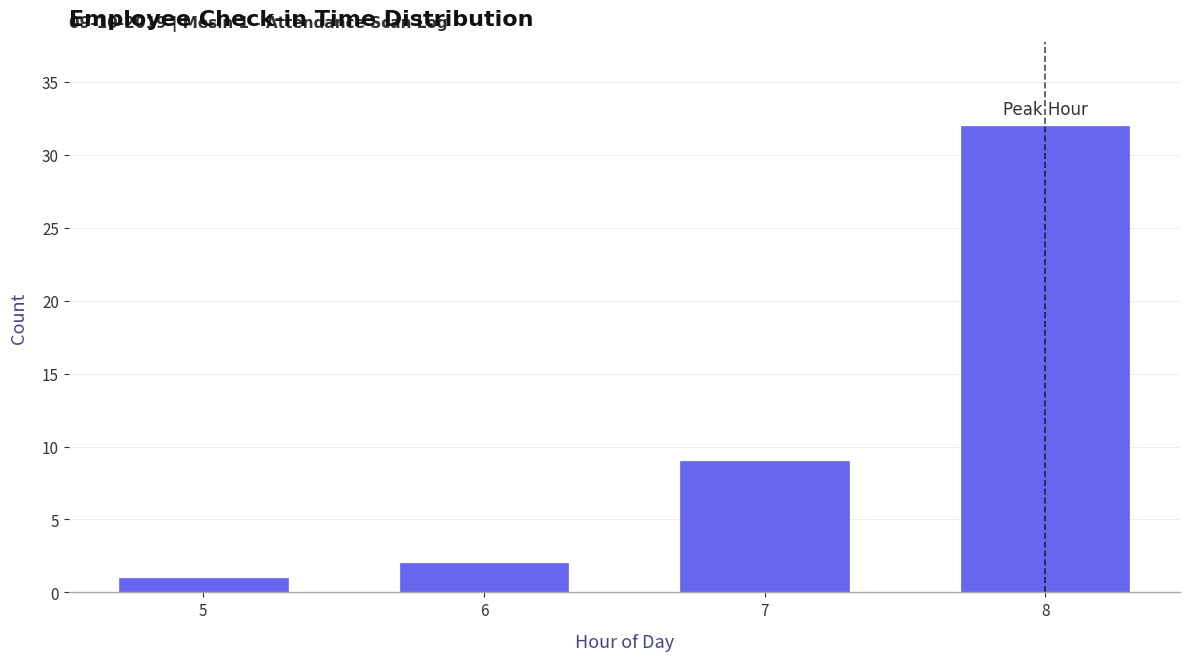

Reading left to right, what are all the values shown in this chart?

1	2	9	32